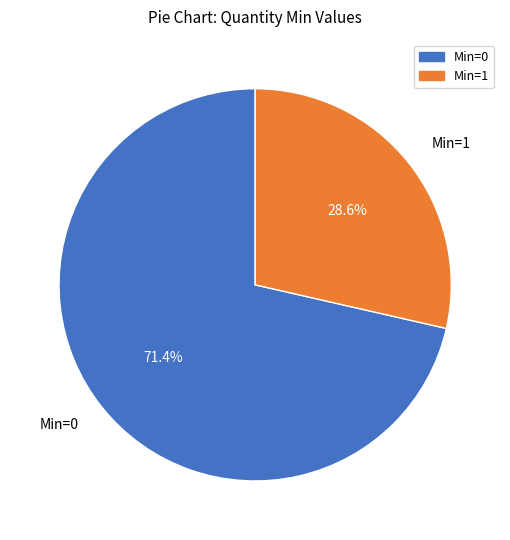

What percentage is NOT represented by Min=0?

28.6%